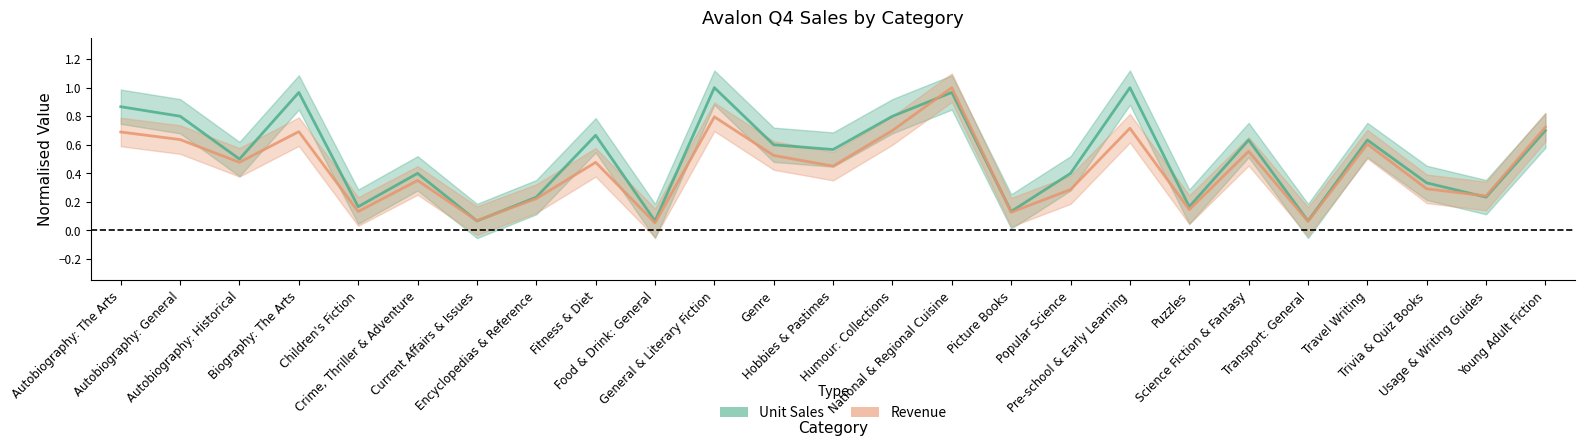

True or false: Unit Sales has more than 1 points higher than both neighbors.

True